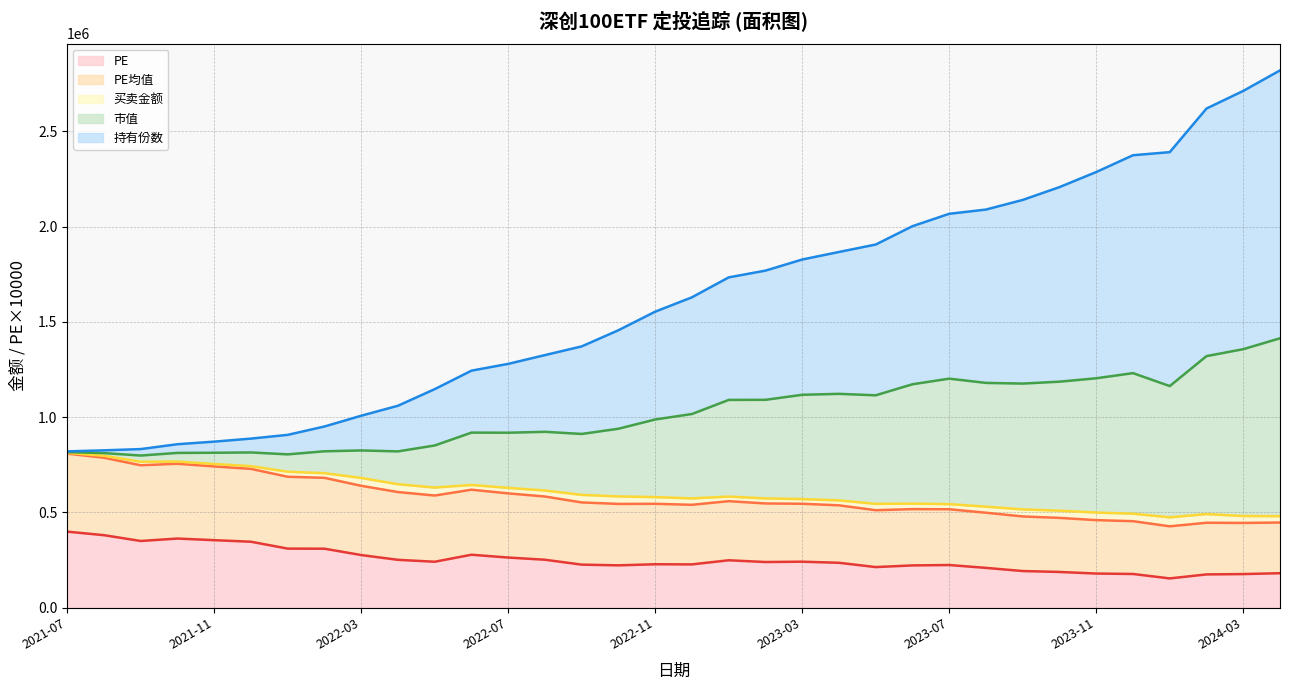

List the labels in order of 市值 value, largest first.

2024-04, 2024-03, 2024-02, 2024-01, 2023-12, 2023-11, 2023-10, 2023-09, 2023-08, 2023-07, 2023-06, 2023-05, 2023-04, 2023-03, 2023-02, 2023-01, 2022-12, 2022-11, 2022-10, 2022-09, 2022-08, 2022-07, 2022-06, 2022-05, 2022-04, 2022-03, 2022-02, 2022-01, 2021-12, 2021-11, 2021-10, 2021-09, 2021-08, 2021-07